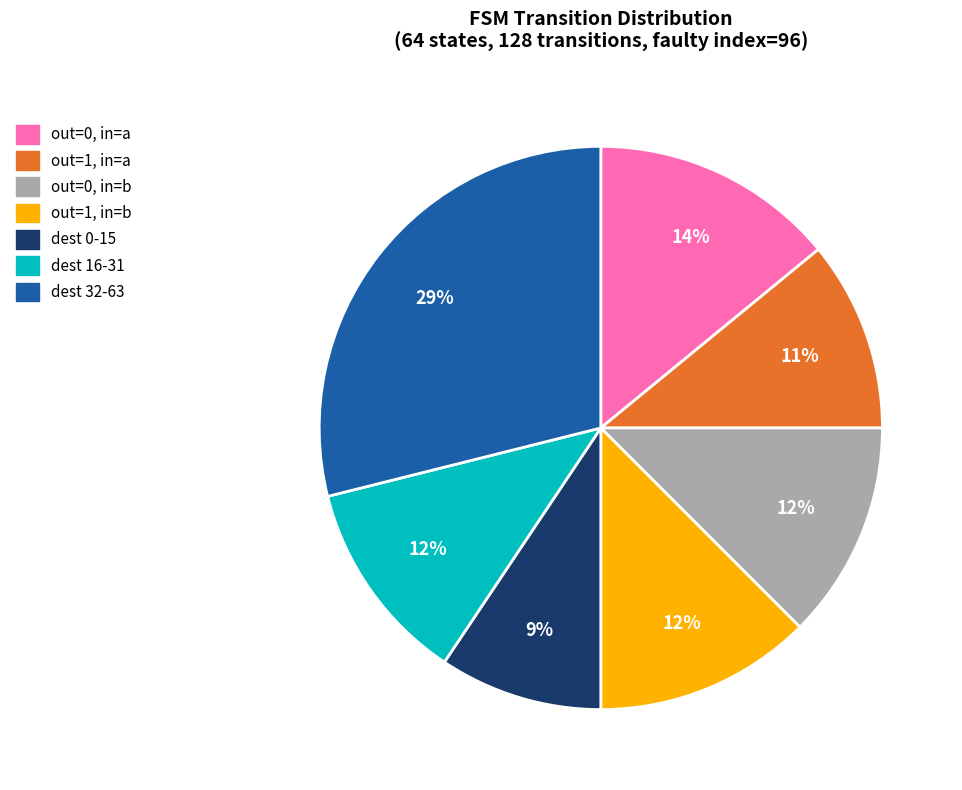

Is there any slice that represents more than half of the pie?

No